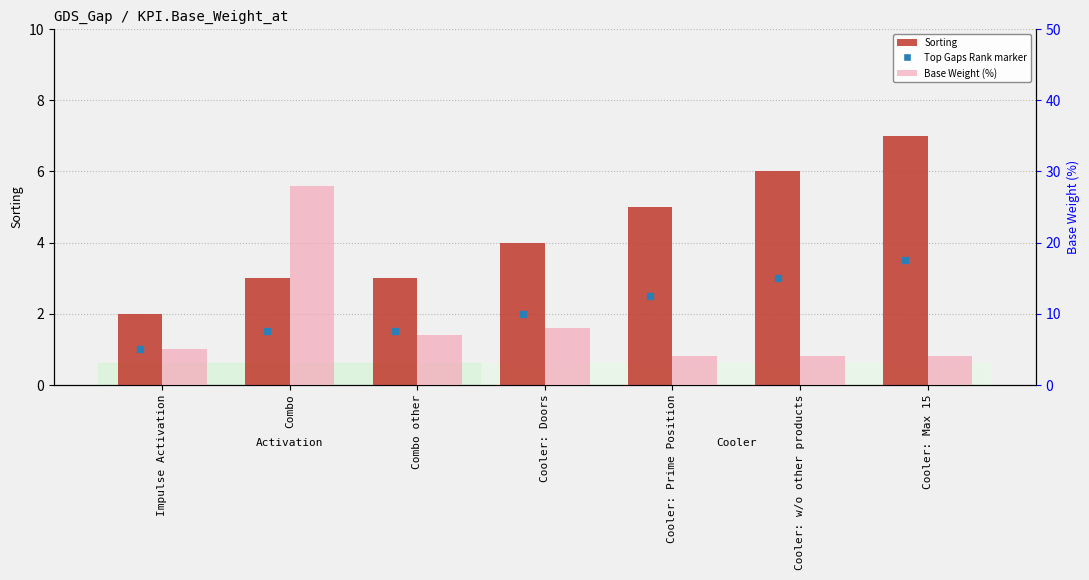

At how many categories does at least one series exceed 14?

1